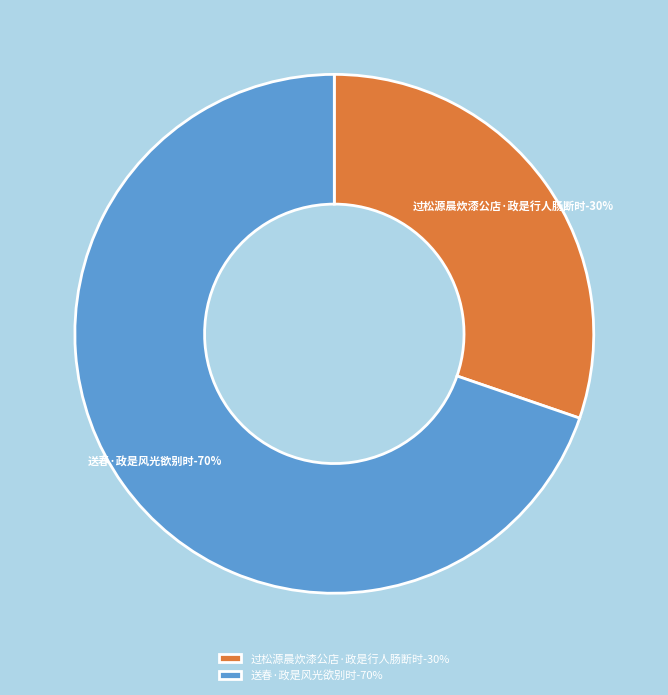

How many segments does this pie chart have?

2